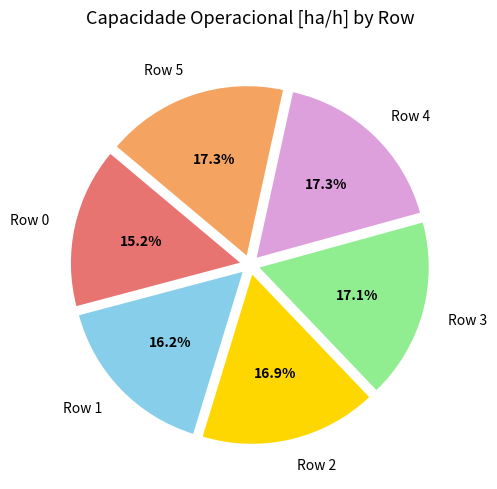

To the nearest percent, what percentage of the pie is Row 0?

15%